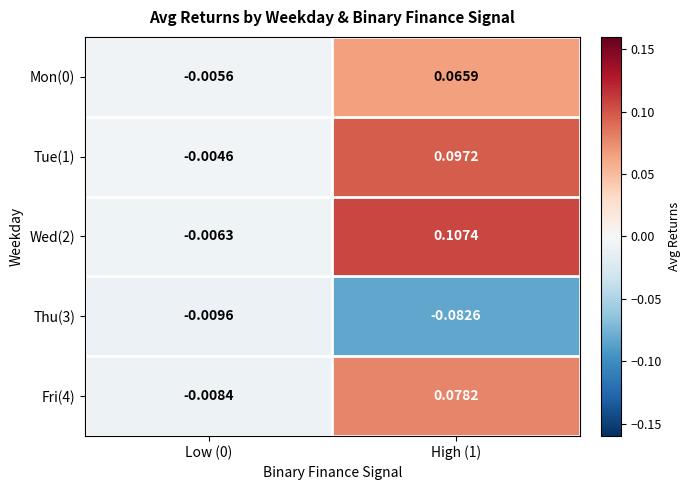

Is the value of Wed(2) at Low (0) greater than the value of Fri(4) at High (1)?

No